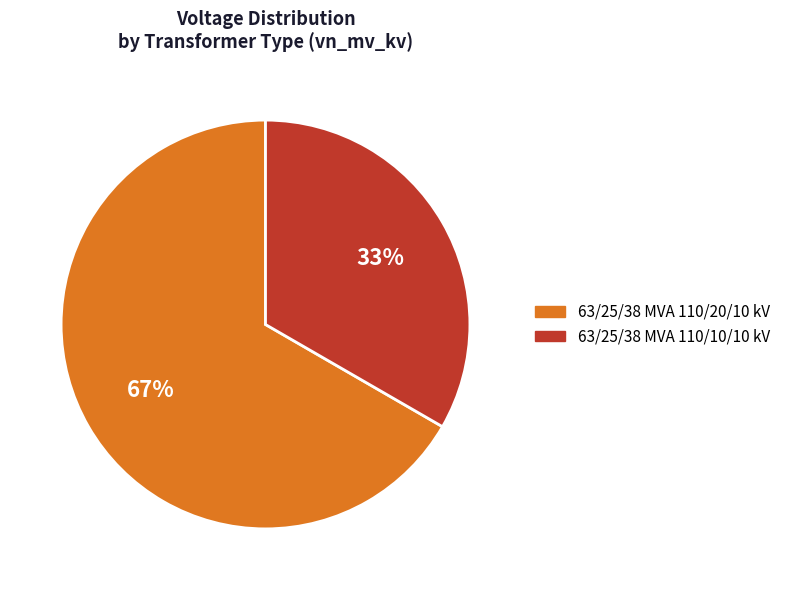

What is the smallest slice in the pie chart?

63/25/38 MVA 110/10/10 kV